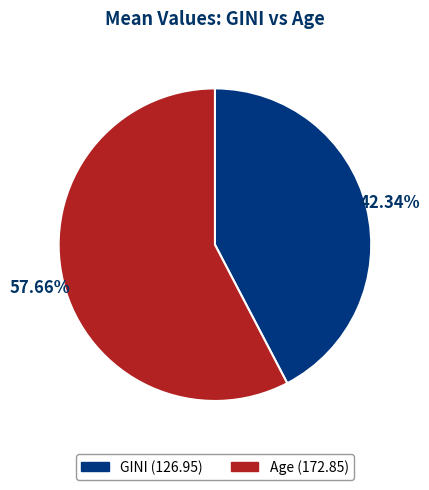

Is there any slice that represents more than half of the pie?

Yes